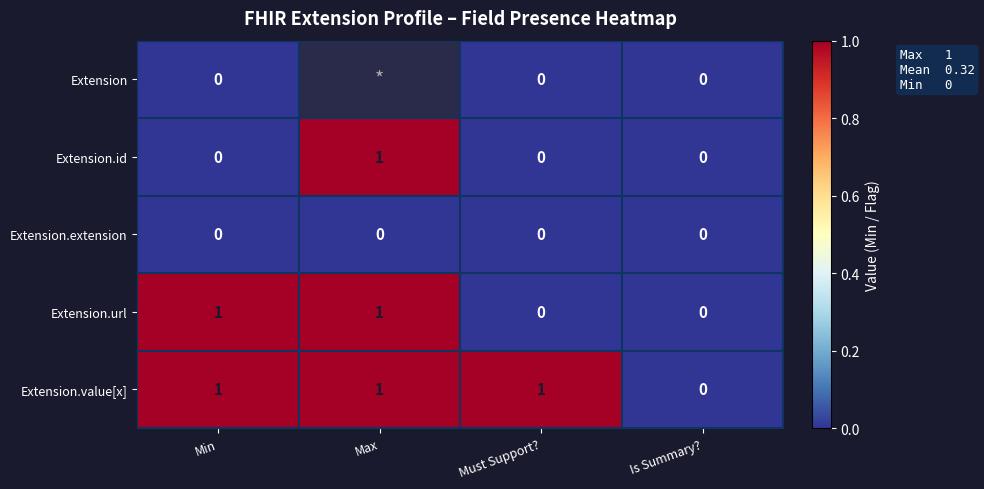

How many data points does each series have?

4